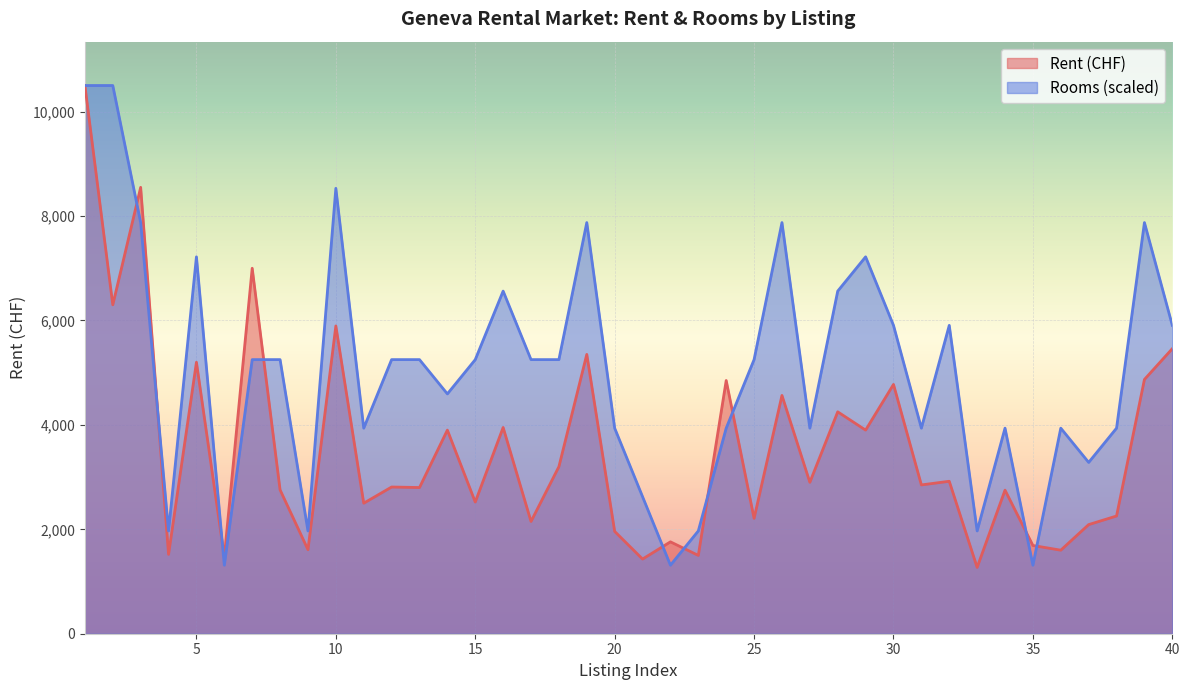

Rank the series by their average value, from lowest to highest.

Rent (CHF), Rooms (scaled)